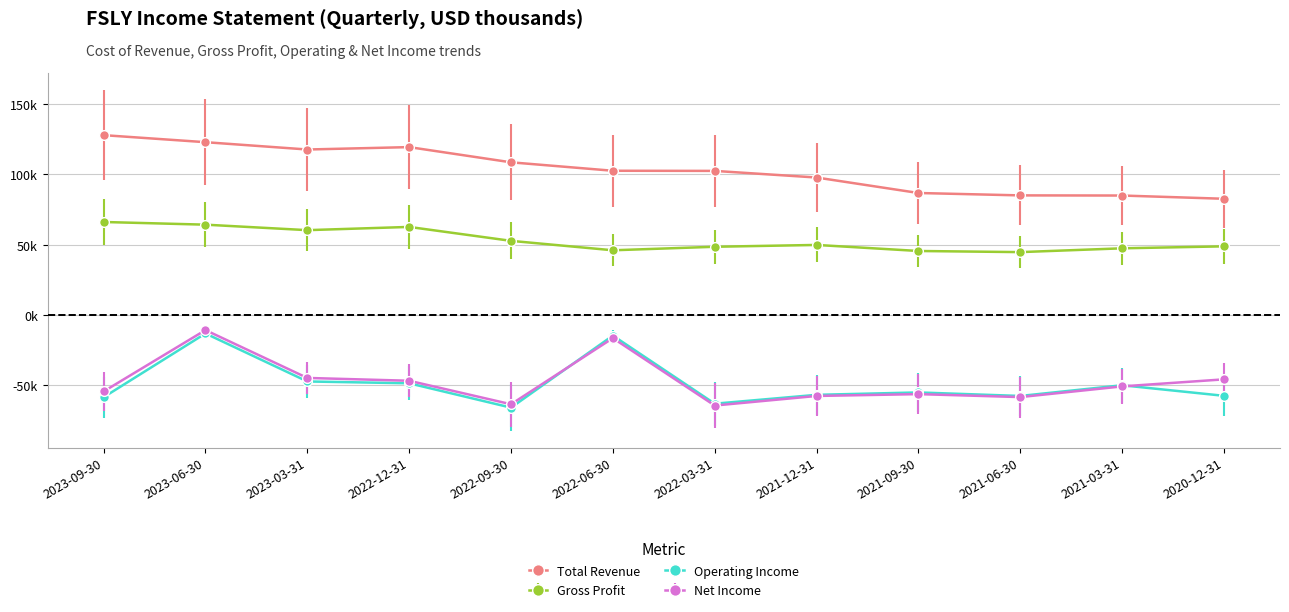

Is this an area chart (filled region under the line)?

No